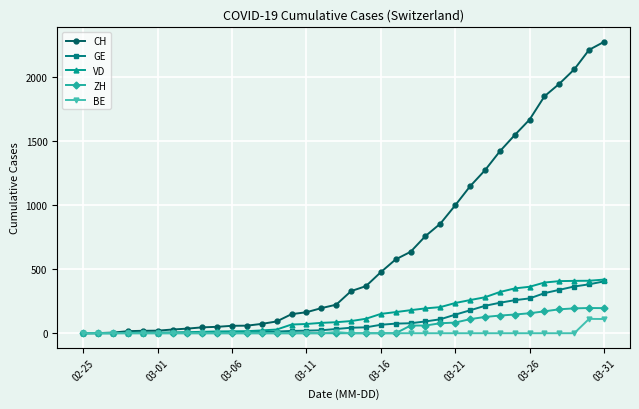

Which series has the largest range (max minus min)?

CH